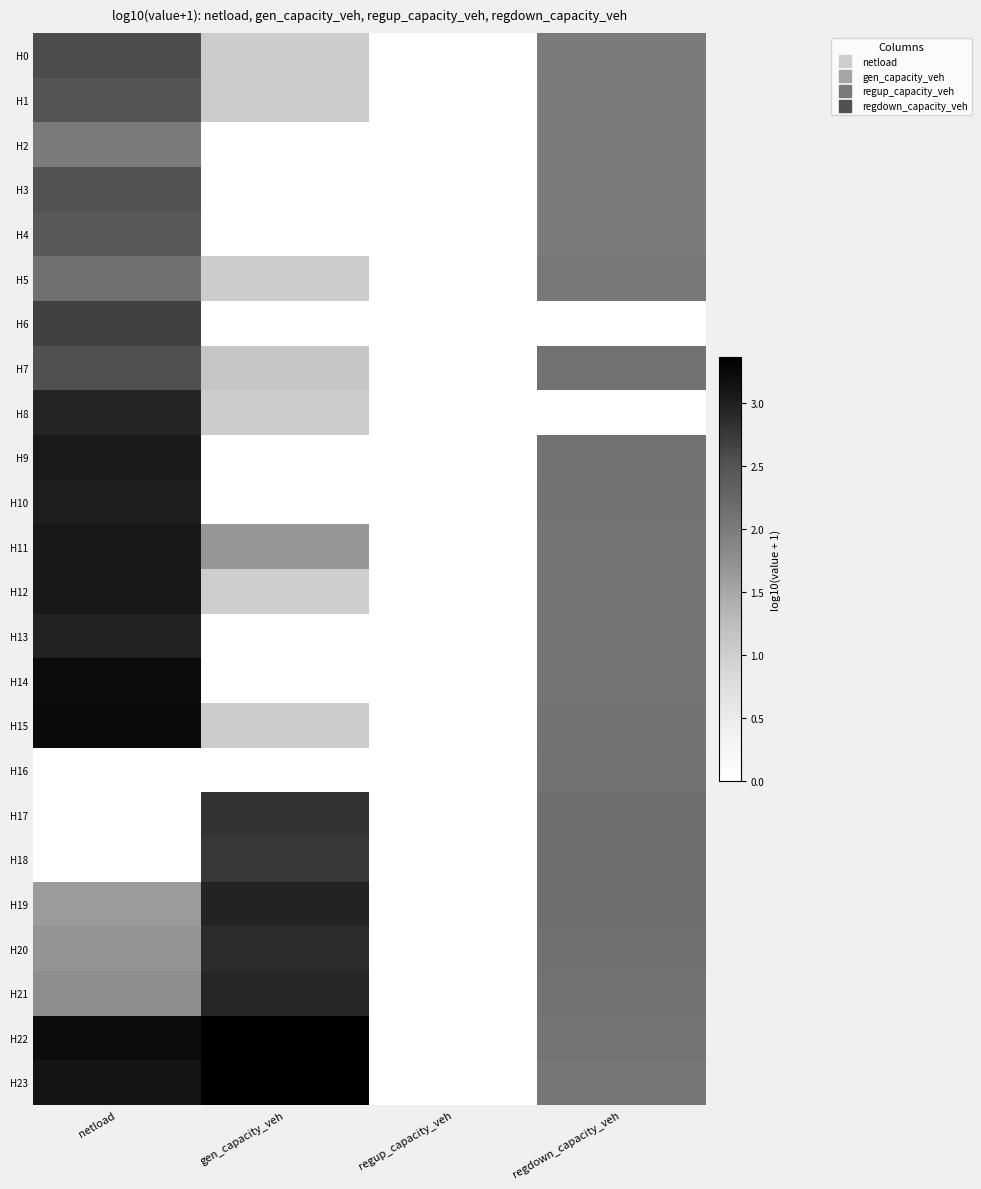

What is the maximum value shown in the chart?

3.4